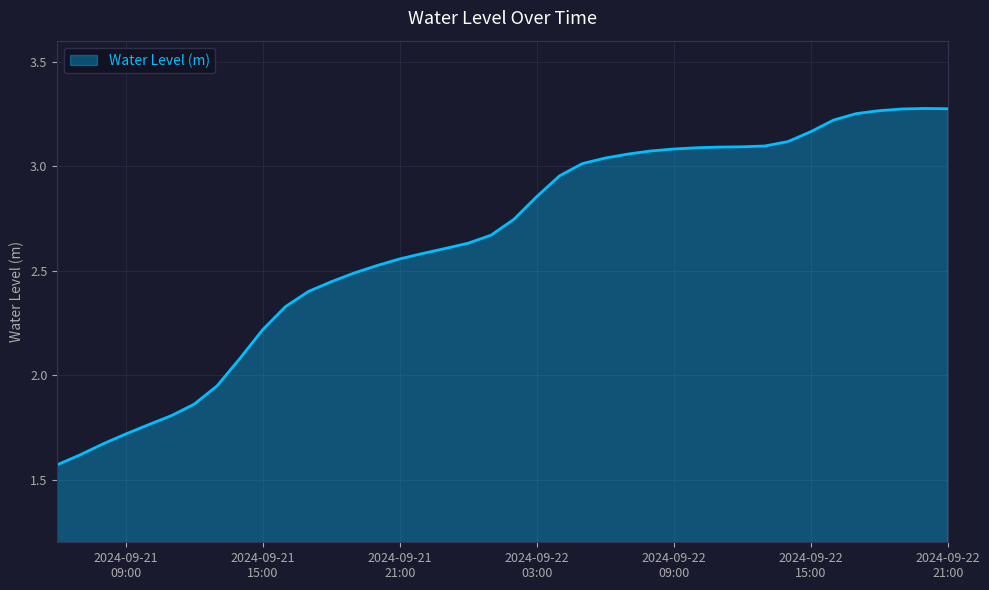

How many lines are shown in the chart?

1